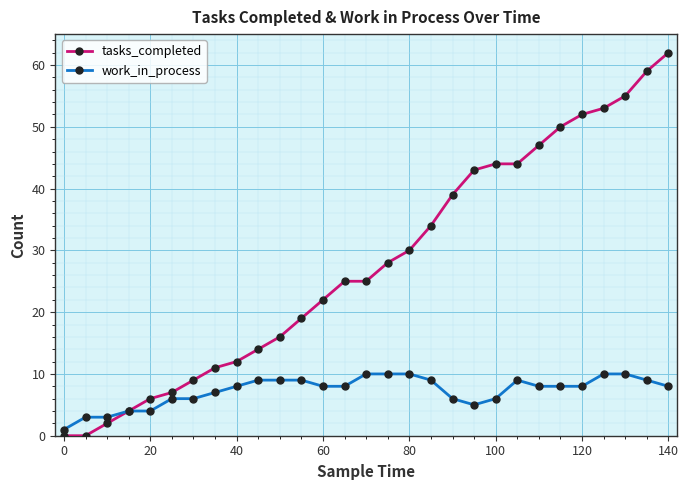

What is the value of the tasks_completed point at the 13th from the left?

22